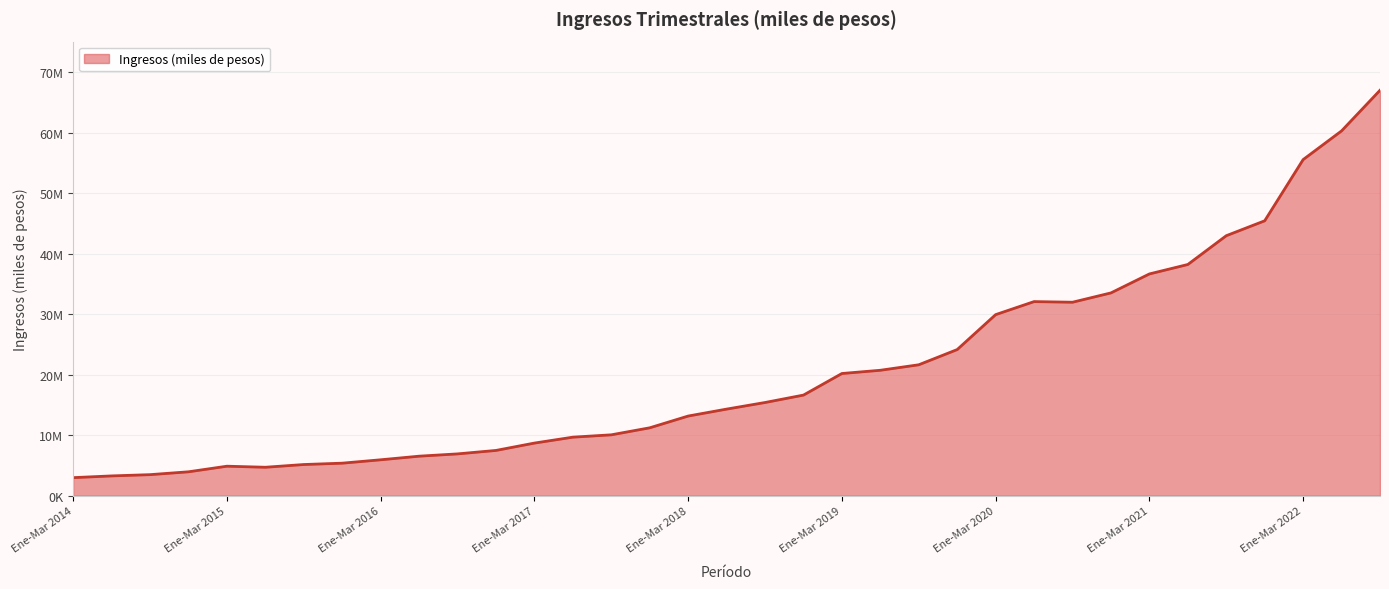

Reading right to left, transcribe all the data shown in this chart.

Jul-Sept 2022=67055929.8	Abr-Jun 2022=60335723.9	Ene-Mar 2022=55589997.1	Oct-Dic 2021=45467887.2	Jul-Sept 2021=42999944.3	Abr-Jun 2021=38239666.6	Ene-Mar 2021=36676371.4	Oct-Dic 2020=33539702.7	Jul-Sept 2020=31997444.5	Abr-Jun 2020=32102476.0	Ene-Mar 2020=29946216.5	Oct-Dic 2019=24169250.7	Jul-Sept 2019=21652748.4	Abr-Jun 2019=20743117.7	Ene-Mar 2019=20207413.8	Oct-Dic 2018=16637686.6	Jul-Sept 2018=15410980.7	Abr-Jun 2018=14319467.5	Ene-Mar 2018=13171459.2	Oct-Dic 2017=11226127.4	Jul-Sept 2017=10065997.9	Abr-Jun 2017=9678646.9	Ene-Mar 2017=8701201.4	Oct-Dic 2016=7483980.4	Jul-Sept 2016=6912441.5	Abr-Jun 2016=6534240.6	Ene-Mar 2016=5936844.9	Oct-Dic 2015=5376899.2	Jul-Sept 2015=5153738.9	Abr-Jun 2015=4701790.7	Ene-Mar 2015=4876385.3	Oct-Dic 2014=3950440.8	Jul-Sept 2014=3478637.7	Abr-Jun 2014=3270816.2	Ene-Mar 2014=2984054.2